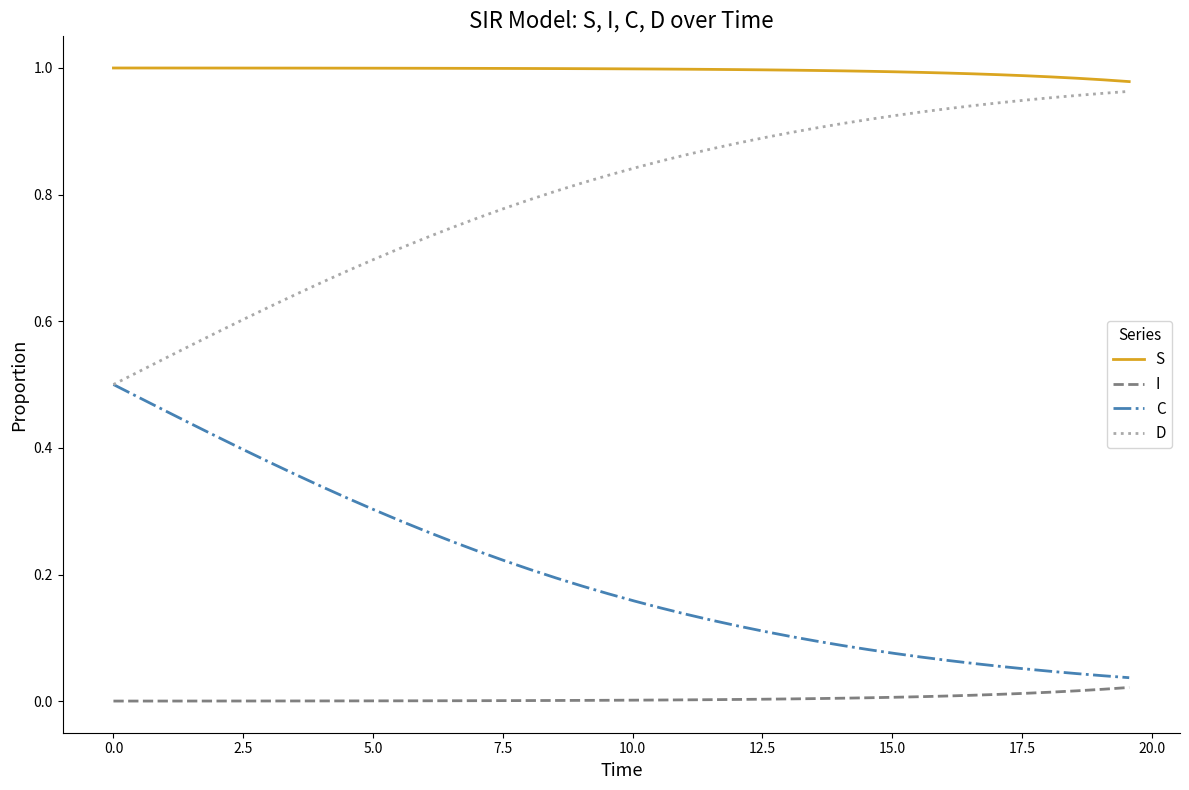

True or false: S and C cross at least once.

False